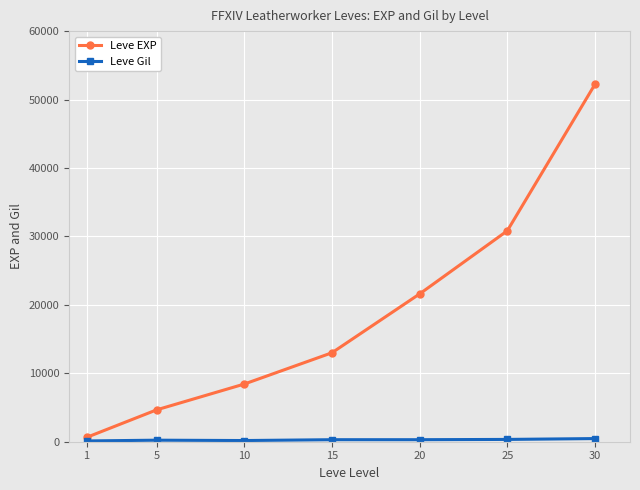

Which series has the largest total across all categories?

Leve EXP